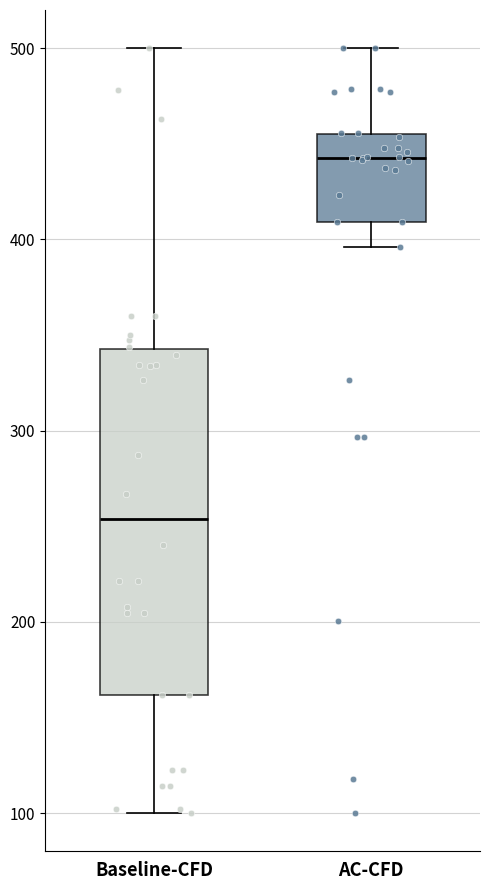

Comparing the boxes themselves (not the whiskers), which one is the tallest?

Baseline-CFD